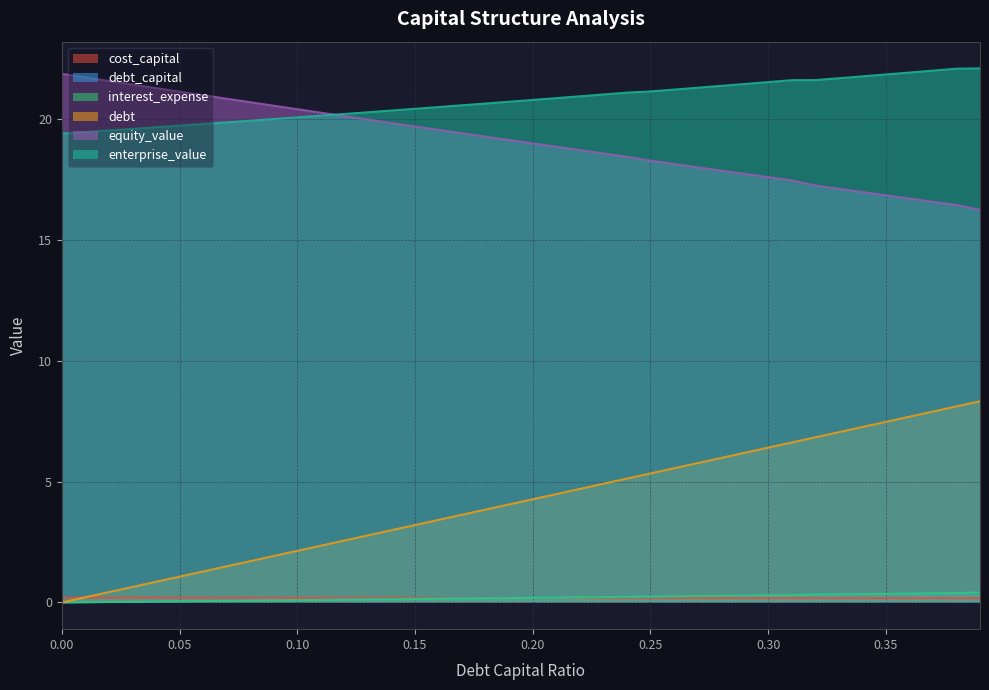

Which series has the largest total across all categories?

enterprise_value